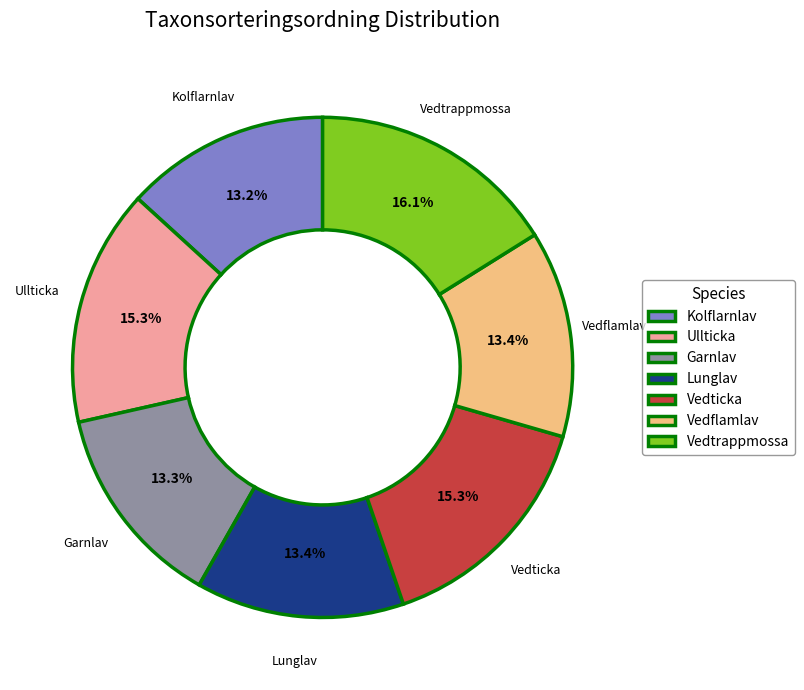

What is the largest slice in the pie chart?

Vedtrappmossa